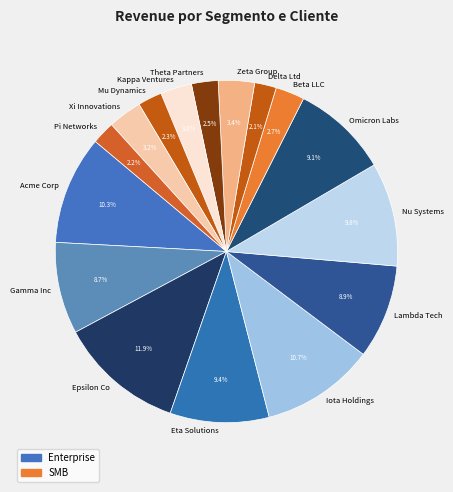

How many slices are in this pie chart?

16